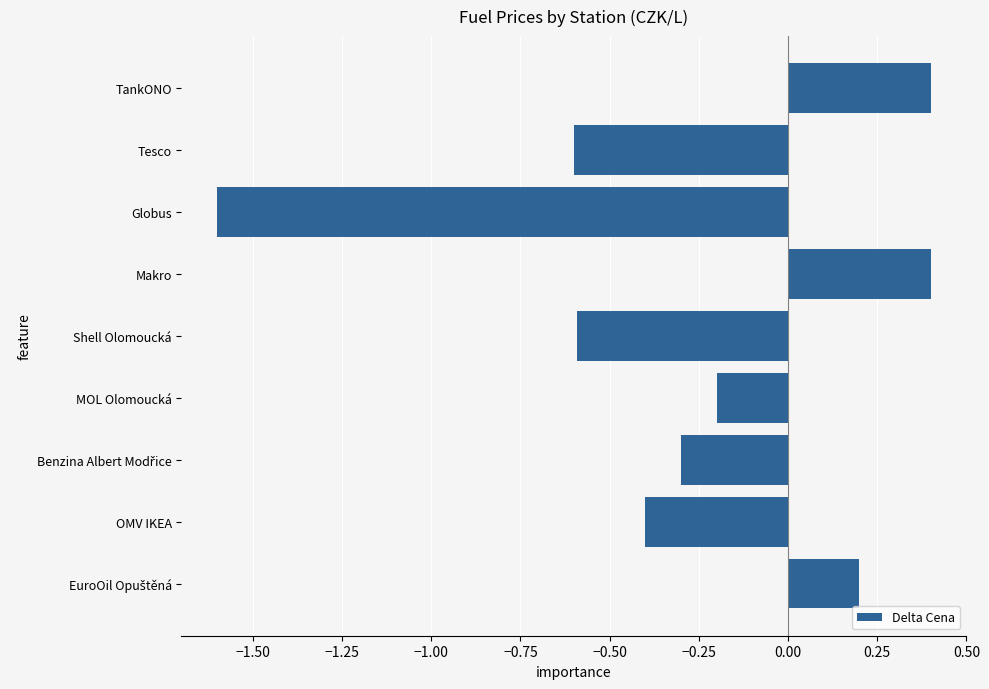

What value does the data have at Tesco?

-0.6